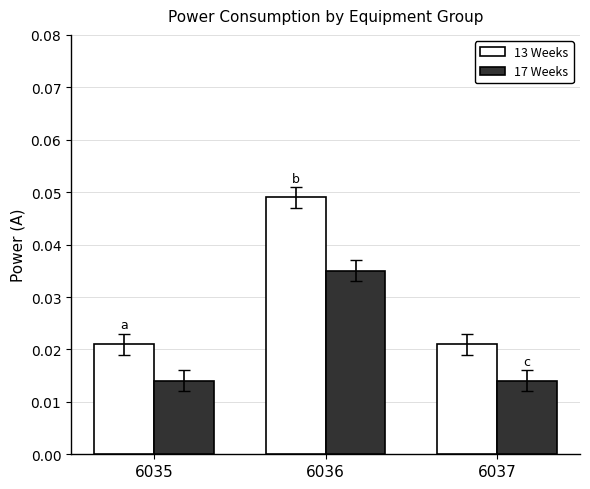

At which category is the sum across all series the highest?

6036